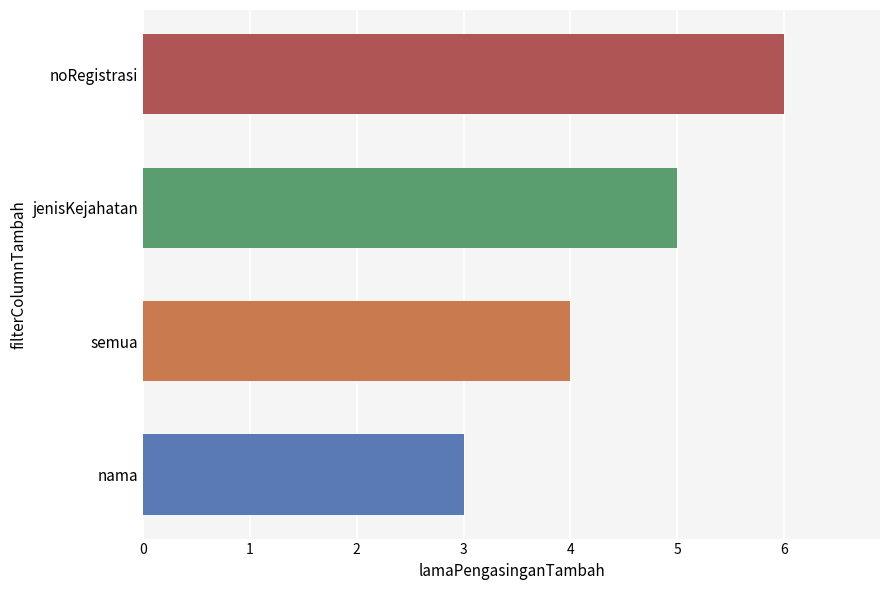

Rank the categories by value from lowest to highest.

nama, semua, jenisKejahatan, noRegistrasi